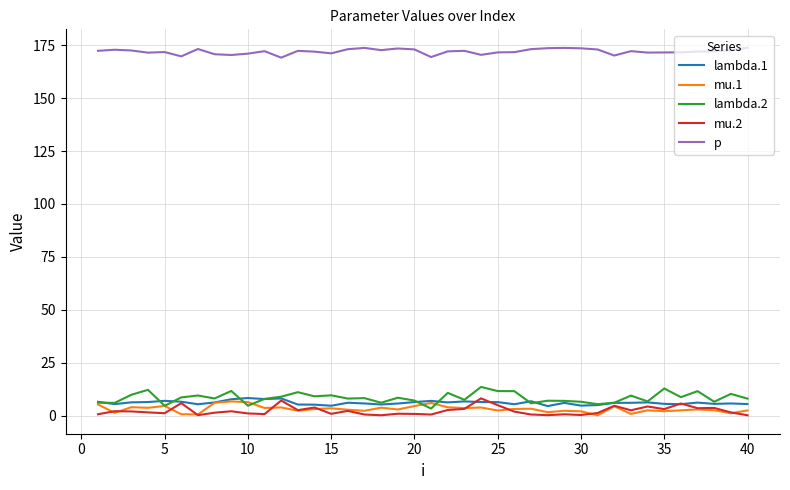

Which series has the largest total across all categories?

p